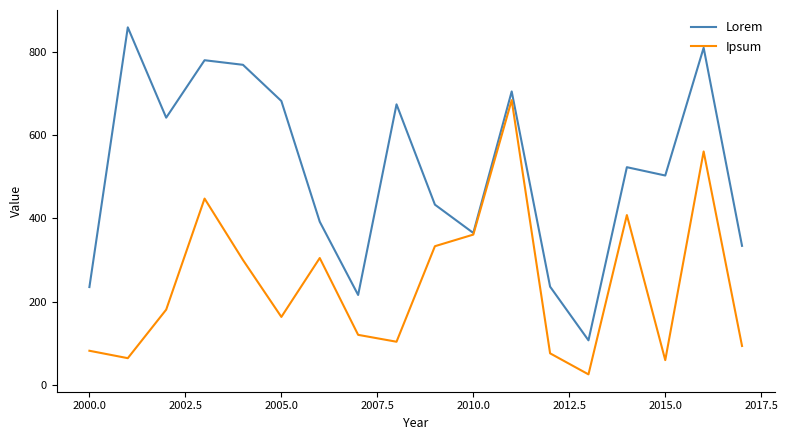

Which series has the widest spread of values?

Lorem